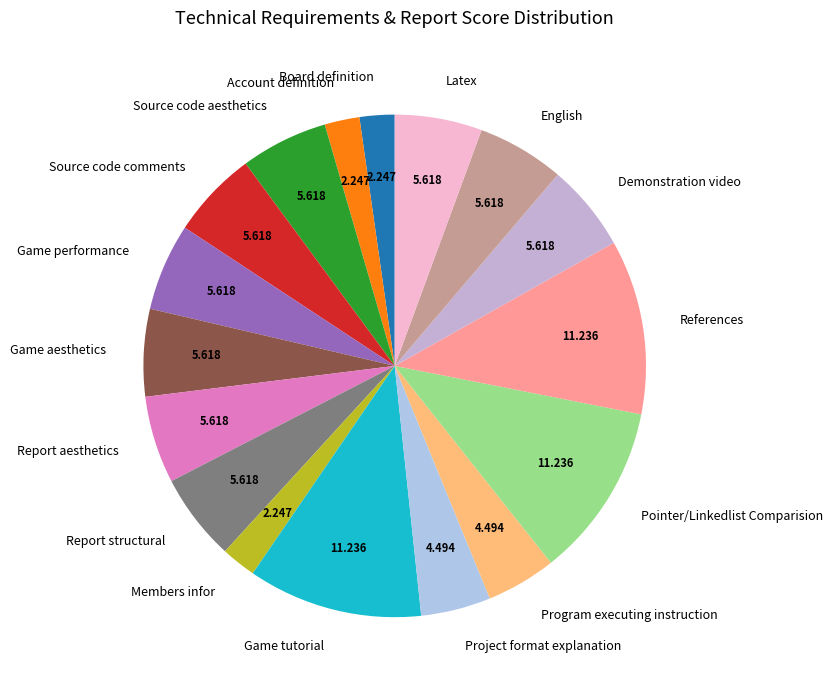

Is the sum of Source code aesthetics and Project format explanation greater than half?

No